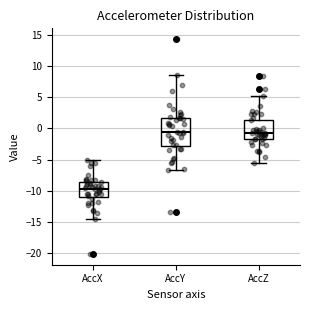

Where does the median line of the box for AccY sit on the y-axis? The values are not printed on the chart, so give them approximately, as read against the axis.

-0.5